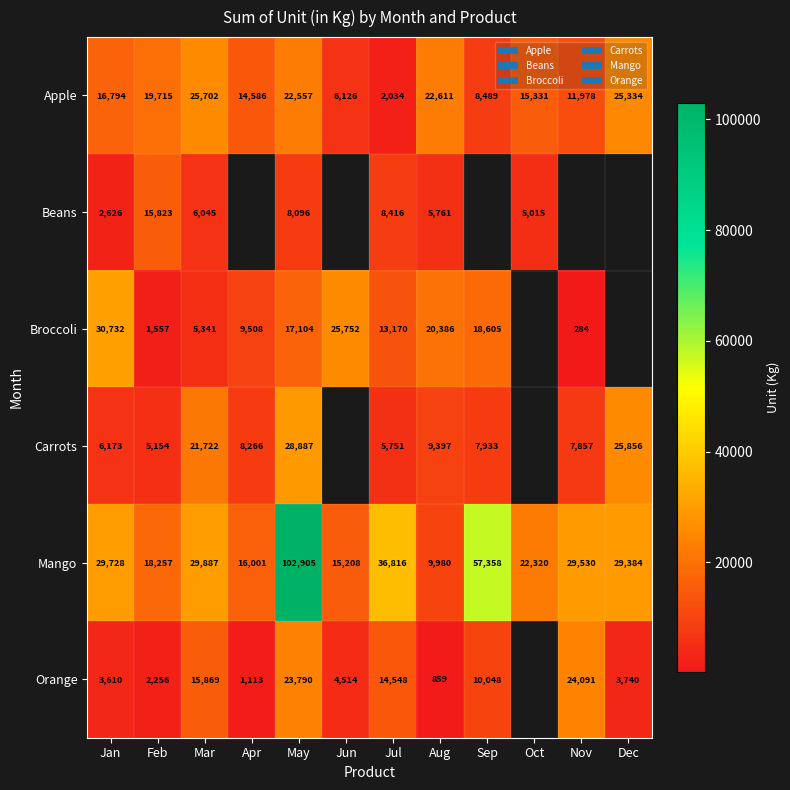

Is the value of Mango at Jan greater than the value of Orange at Feb?

Yes